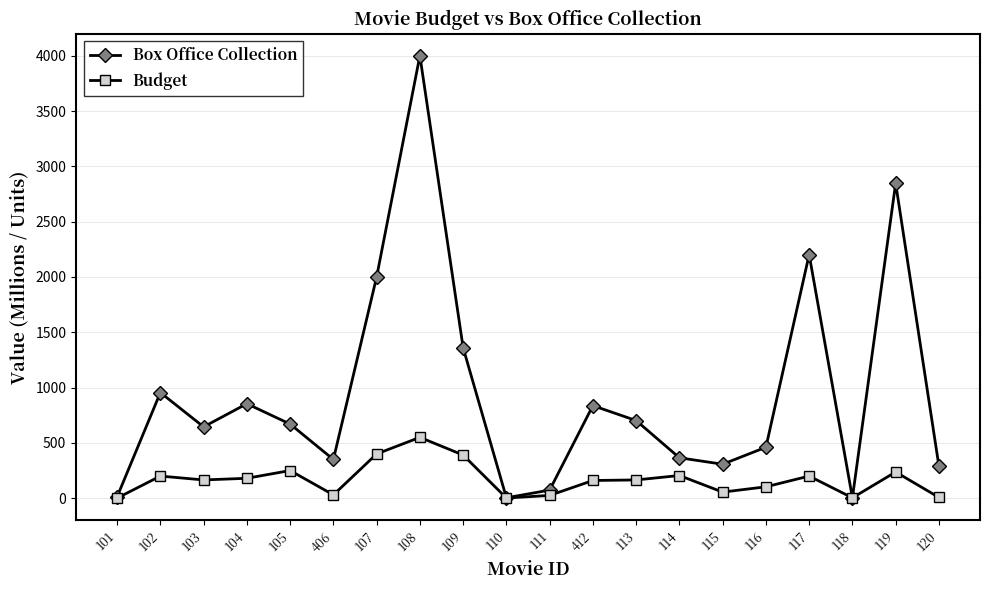

The value of Box Office Collection at 406 is 138.7. True or false?

False